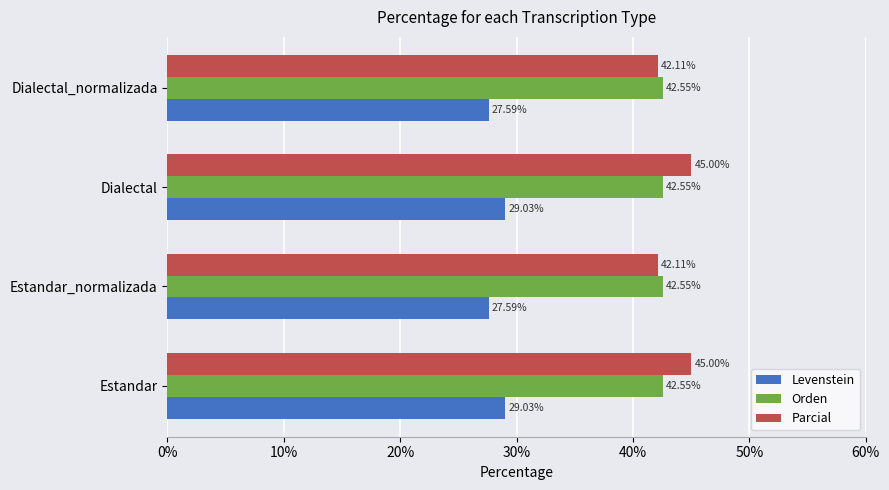

Rank the series by their maximum value, from lowest to highest.

Levenstein, Orden, Parcial